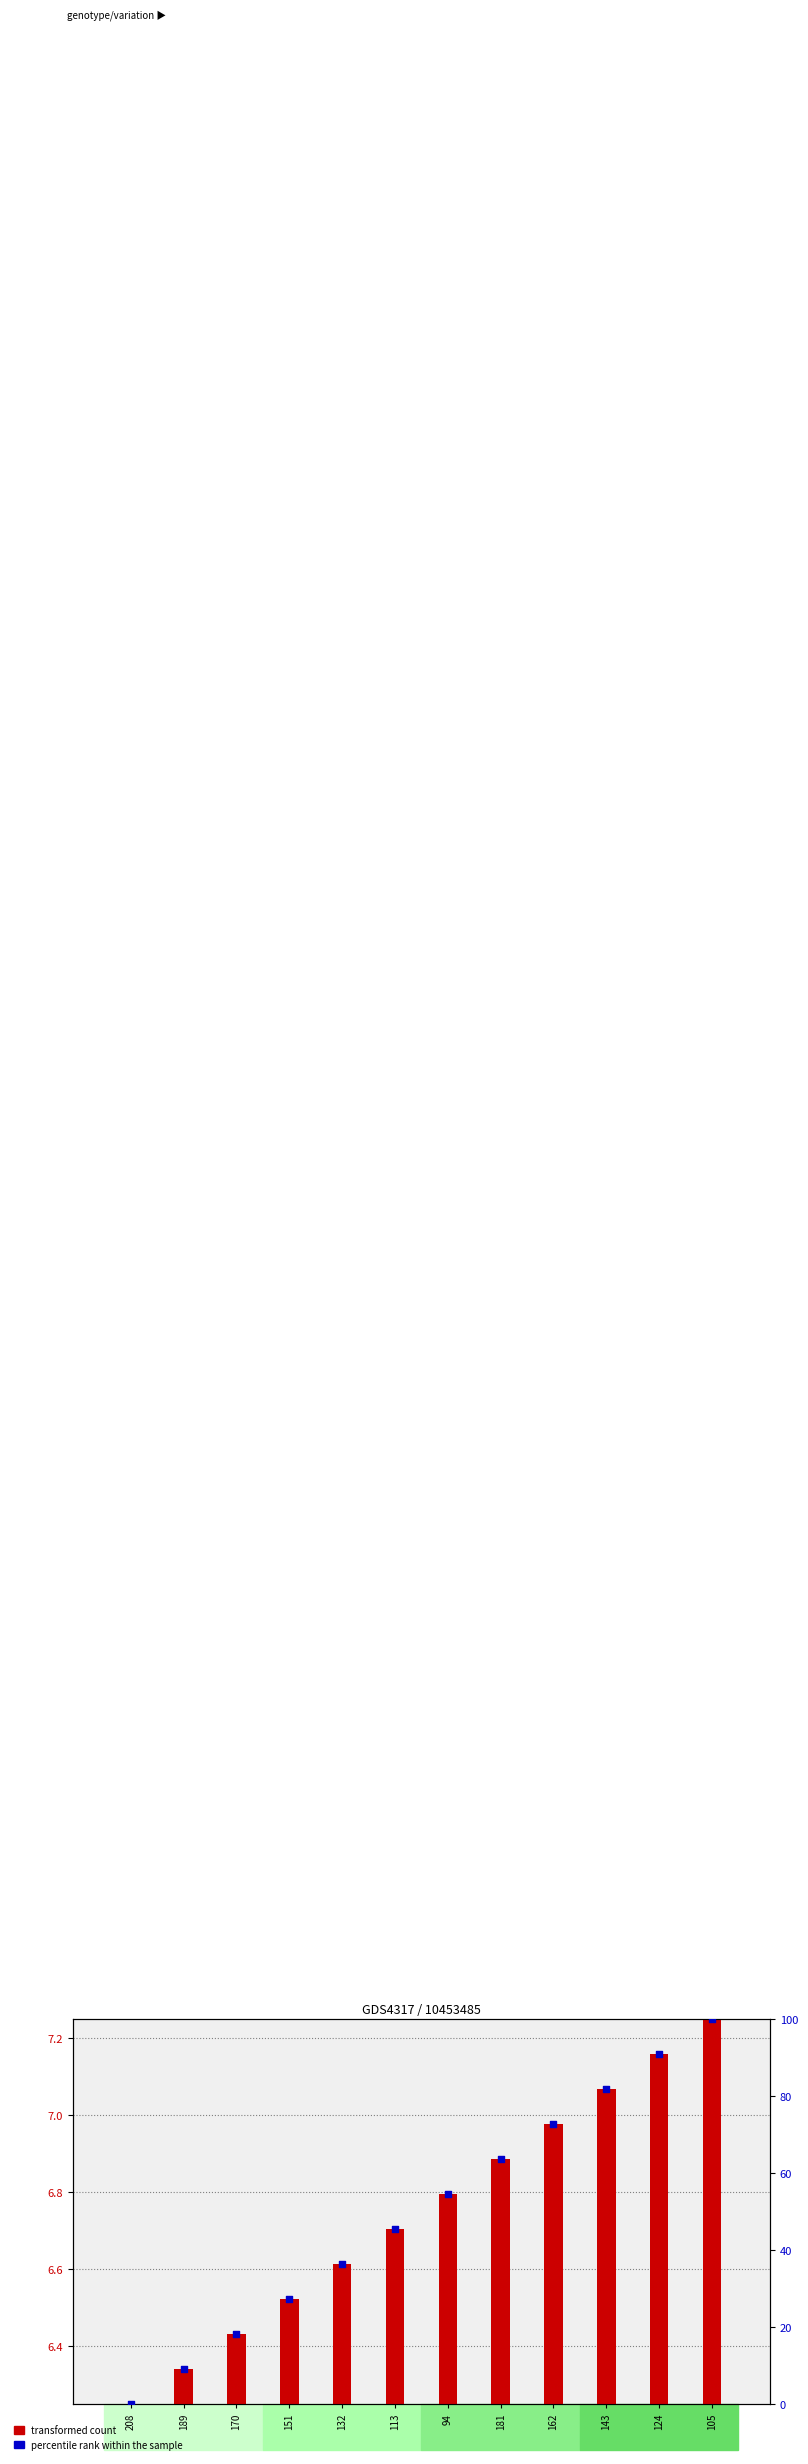

At how many categories does at least one series exceed 49?

6